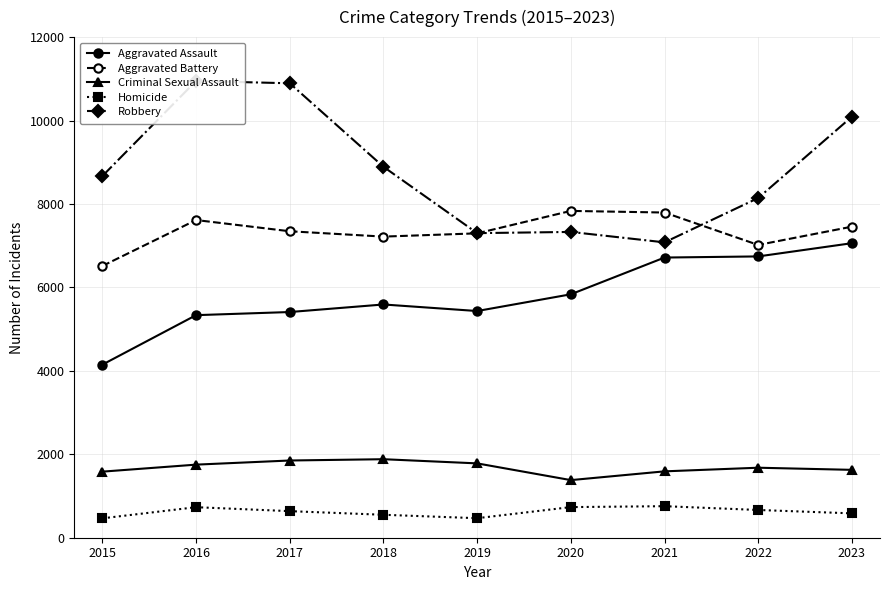

Does the chart display data point markers on the line(s)?

Yes